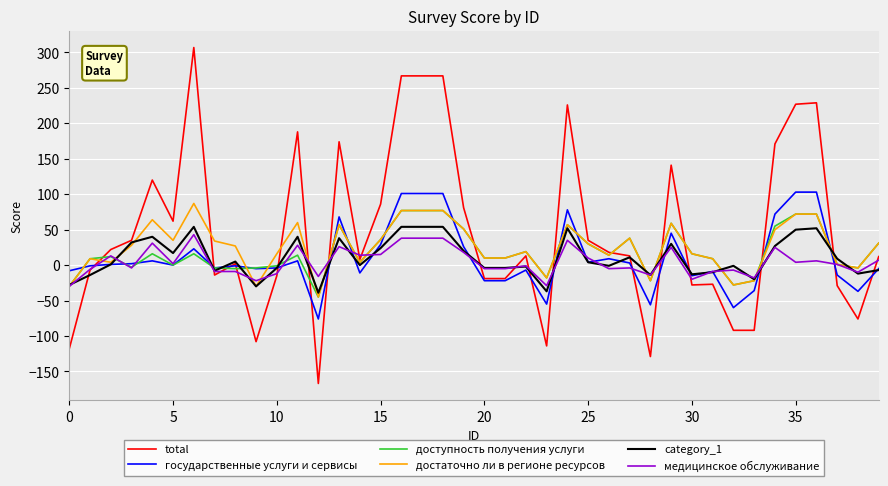

What is the smallest value displayed?

-167